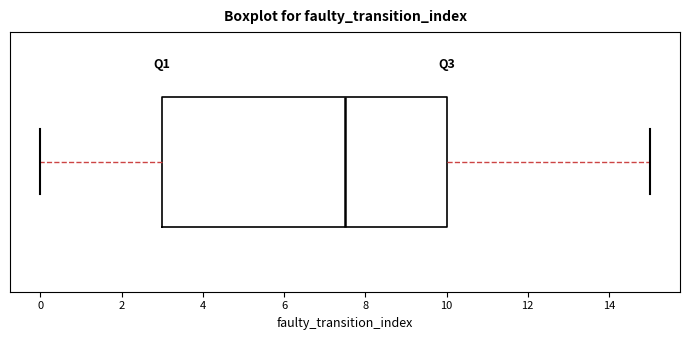

Transcribe this box plot: give where the median line is, the range the box spans, and where the two whiskers end, as read against the x-axis. The values are not printed on the chart, so give them approximately, as read against the axis.

median 7.6, box 3.0 to 10.0, whiskers 0.0 to 15.0